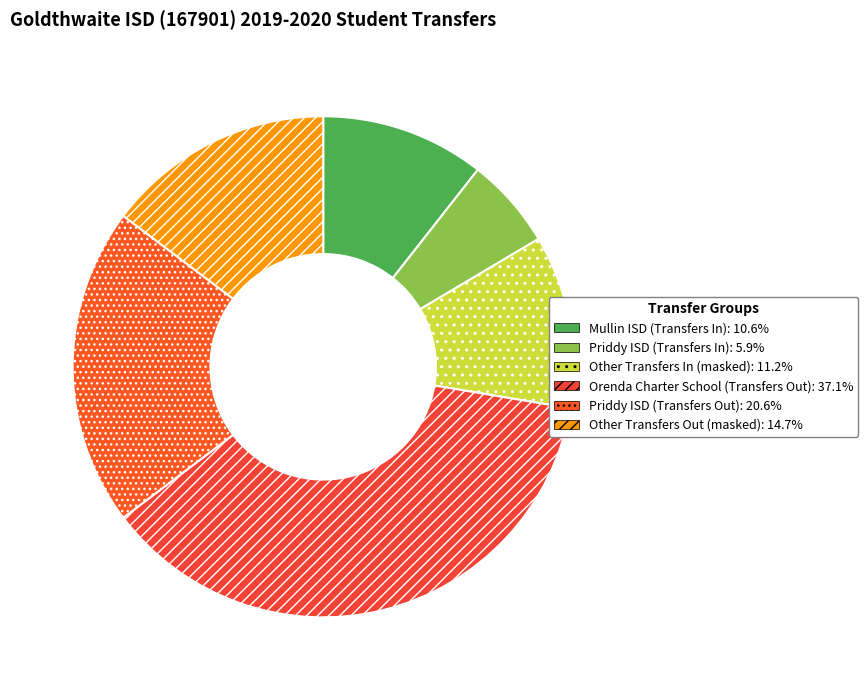

What percentage do Other Transfers In (masked) and Priddy ISD (Transfers Out) together represent?

31.8%